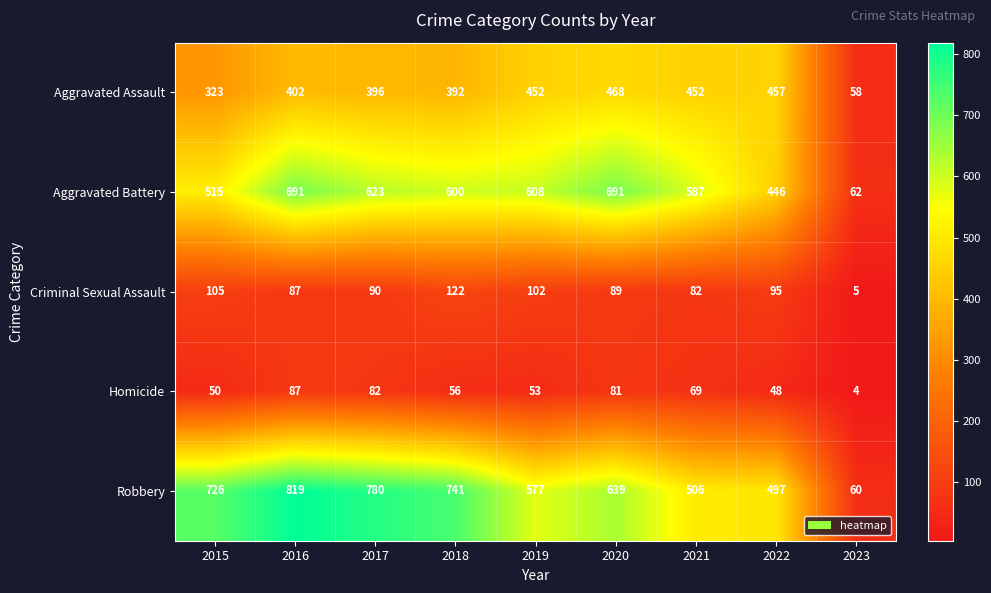

What is the total value across all series at 2021?

1696